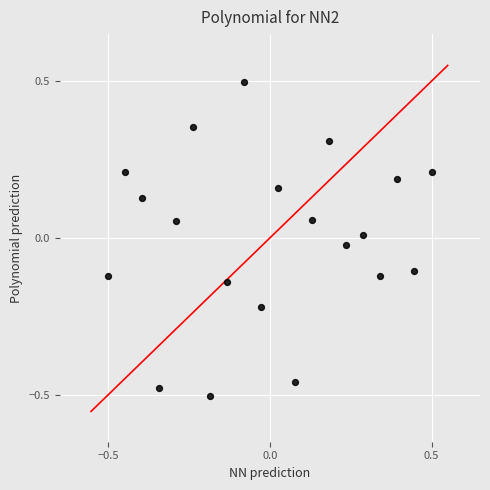

What is the range of X values (max minus min)?

1.0